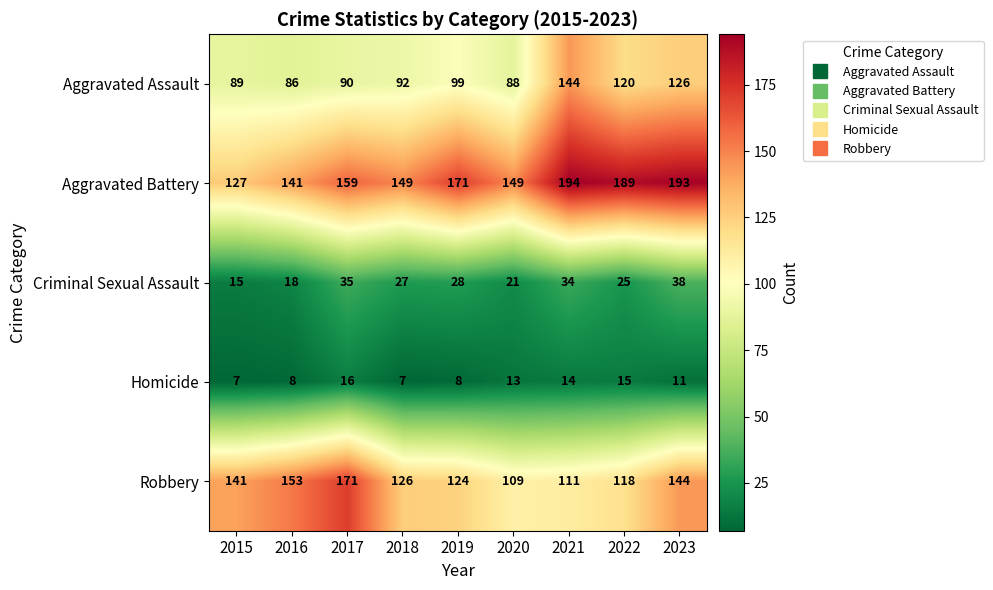

Count the Homicide values in the range 8 to 14.

5